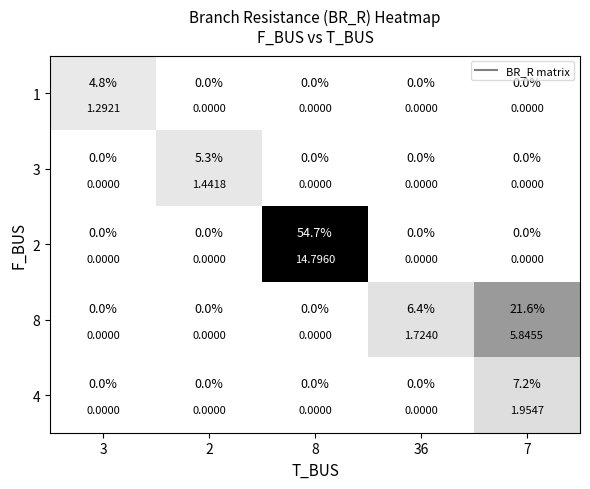

At 3, list the series in order from largest to smallest.

1, 3, 2, 8, 4